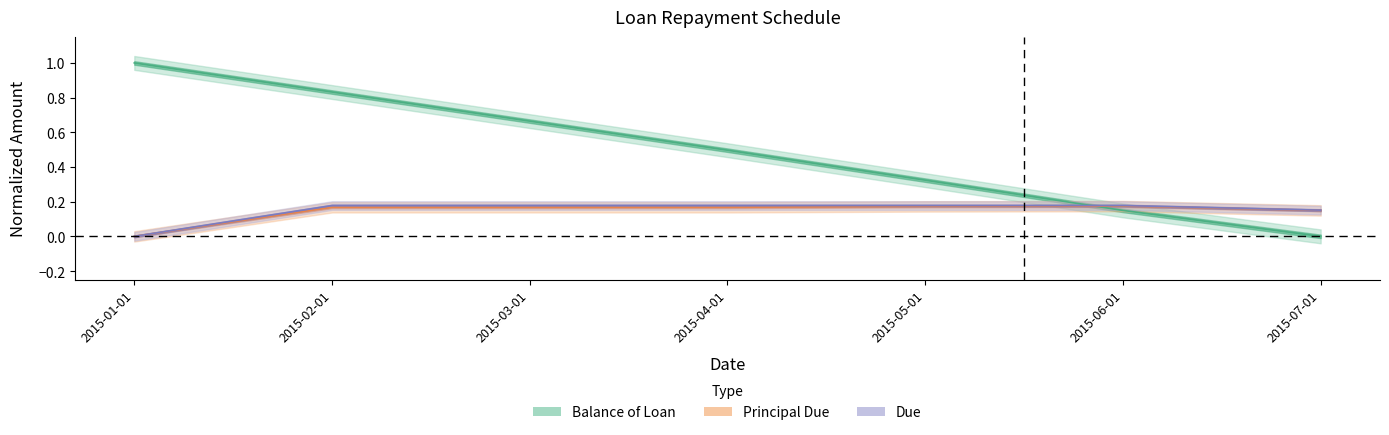

What is the sum of all Balance of Loan values?

3.5